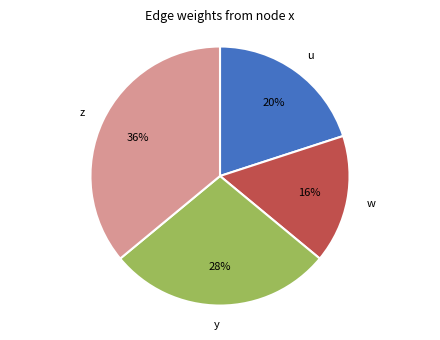

To the nearest percent, what is the average slice percentage?

25%